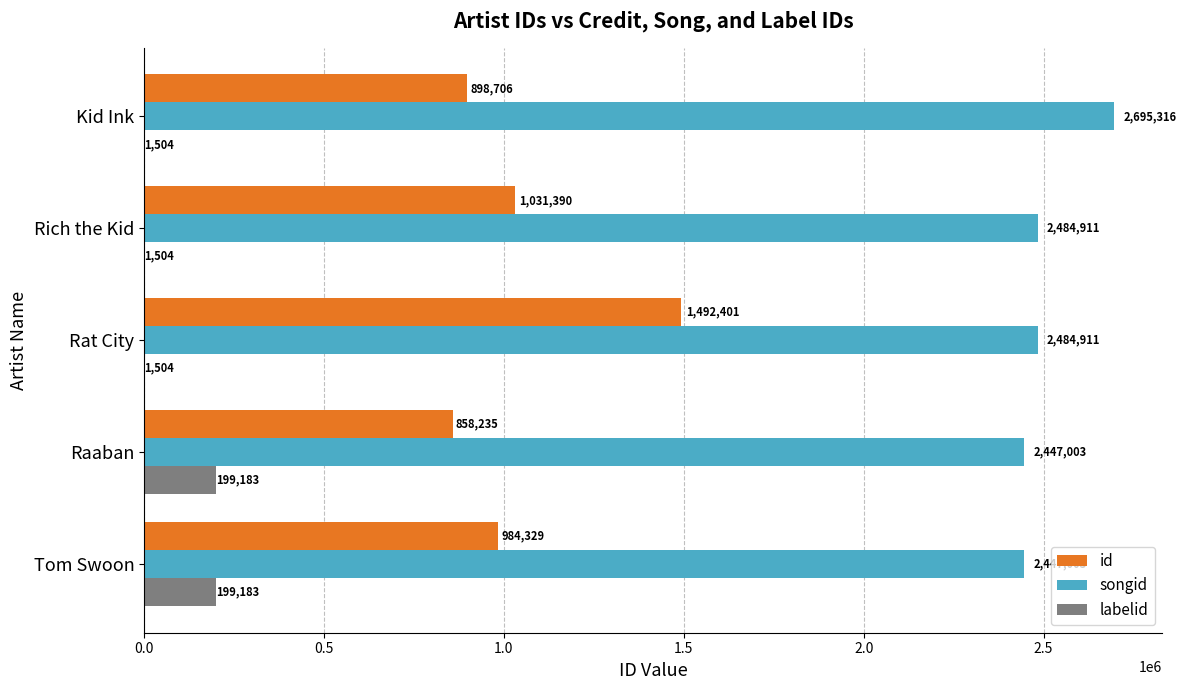

Which series changed the most between Raaban and Rich the Kid?

labelid